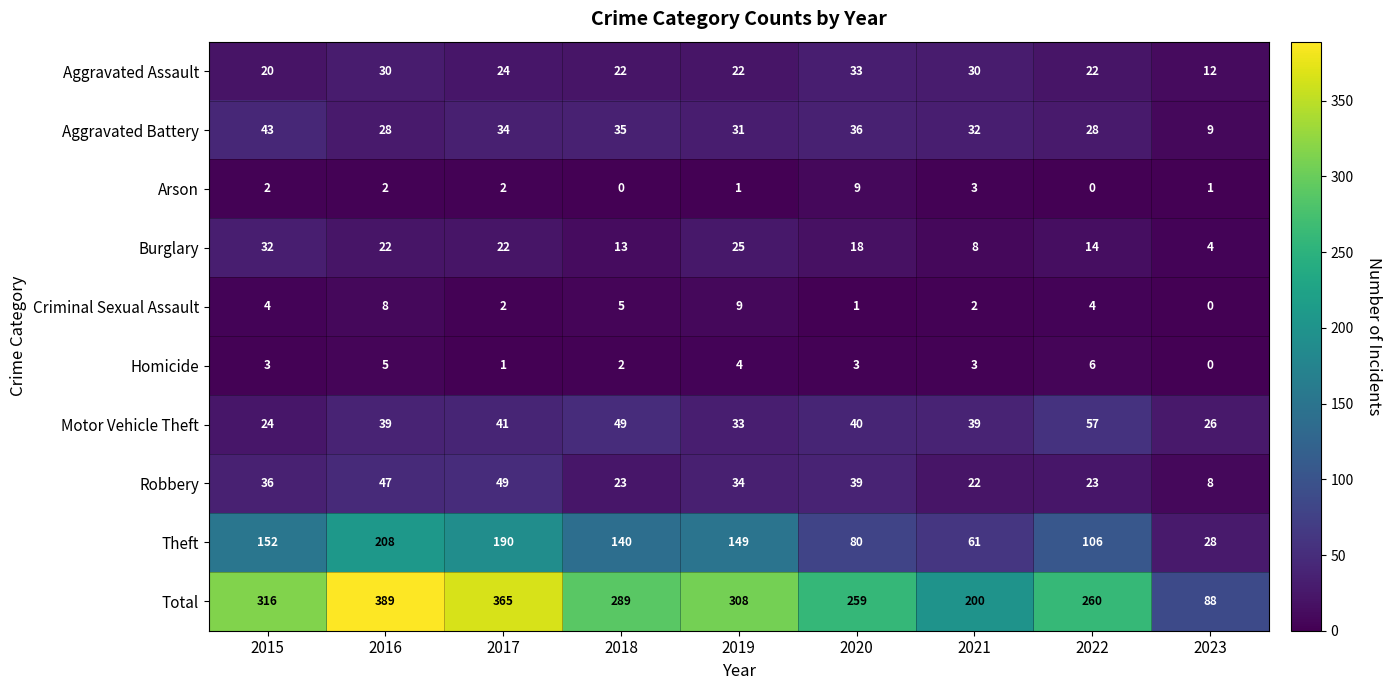

What is the average value of the Criminal Sexual Assault series?

4